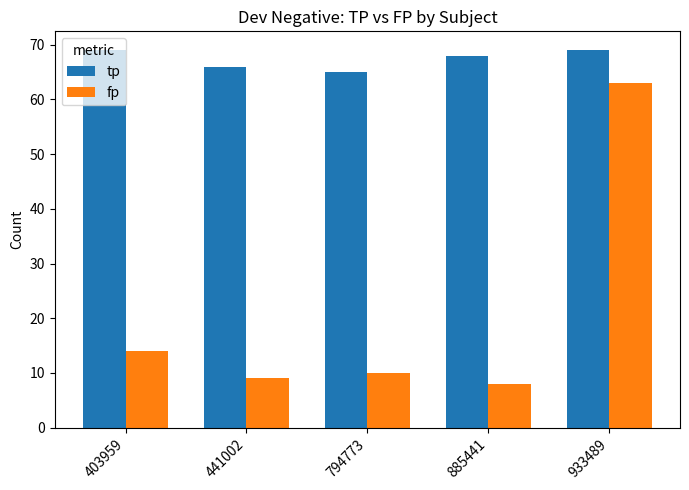

What is the difference between the tp values at 885441 and 441002?

2